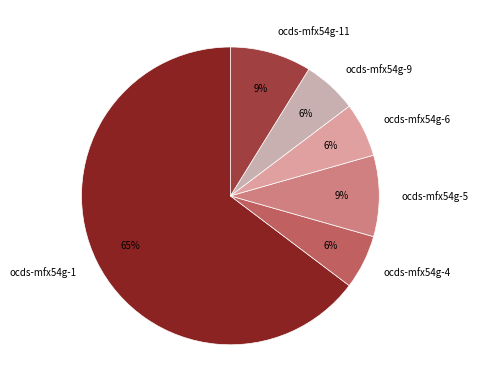

Count the number of slices in the pie.

6